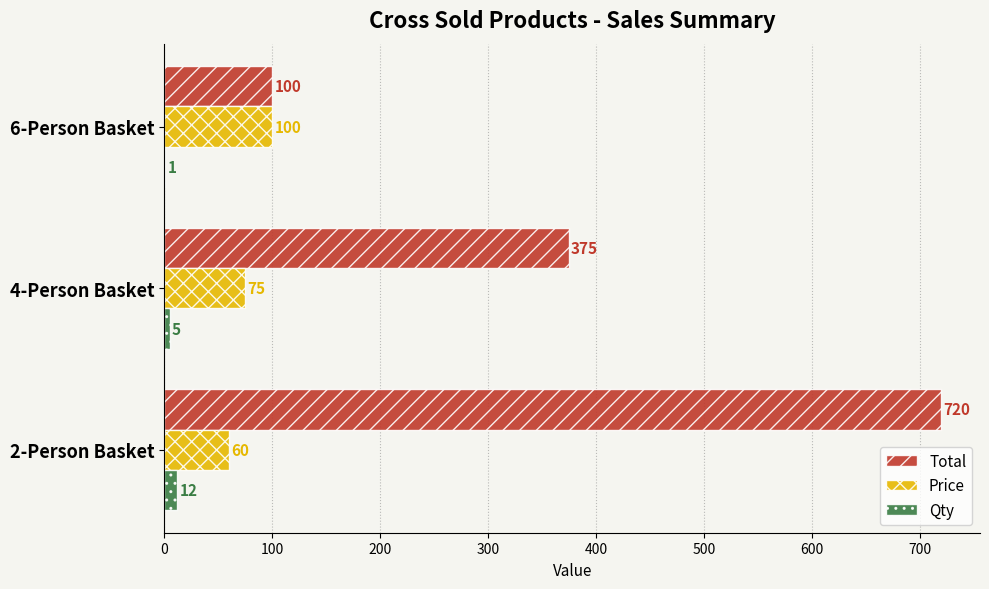

What is the highest value of the Qty series?

12